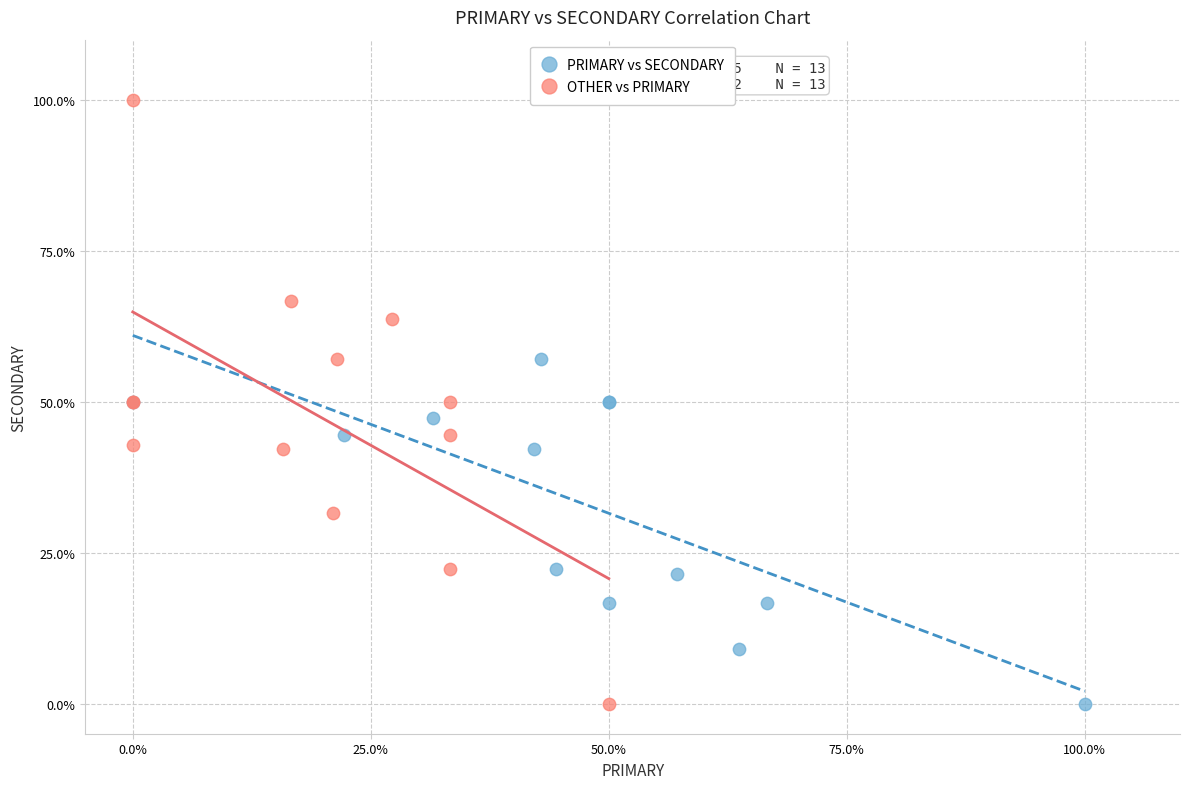

What are all the series names shown in the legend?

PRIMARY vs SECONDARY, OTHER vs PRIMARY